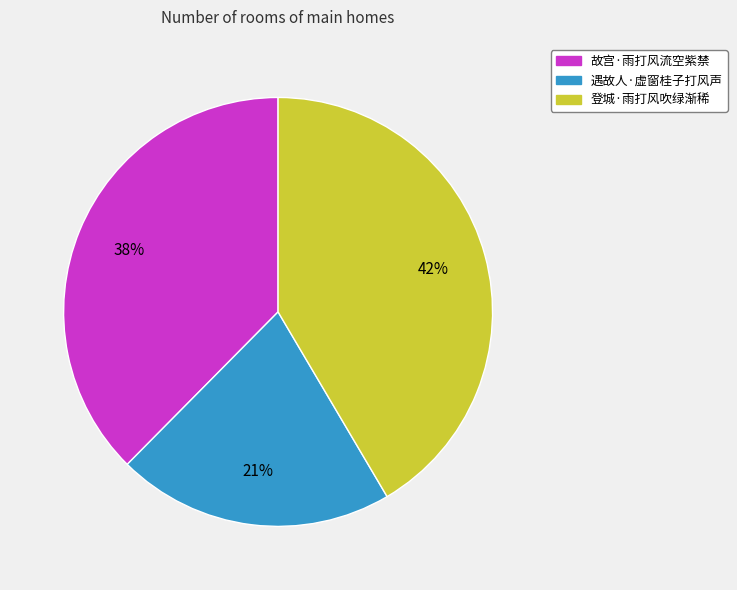

To the nearest percent, what percentage of the pie is 登城·雨打风吹绿渐稀?

42%